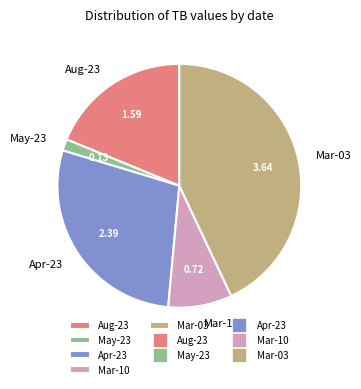

Does Mar-10 account for over 50% of the chart?

No